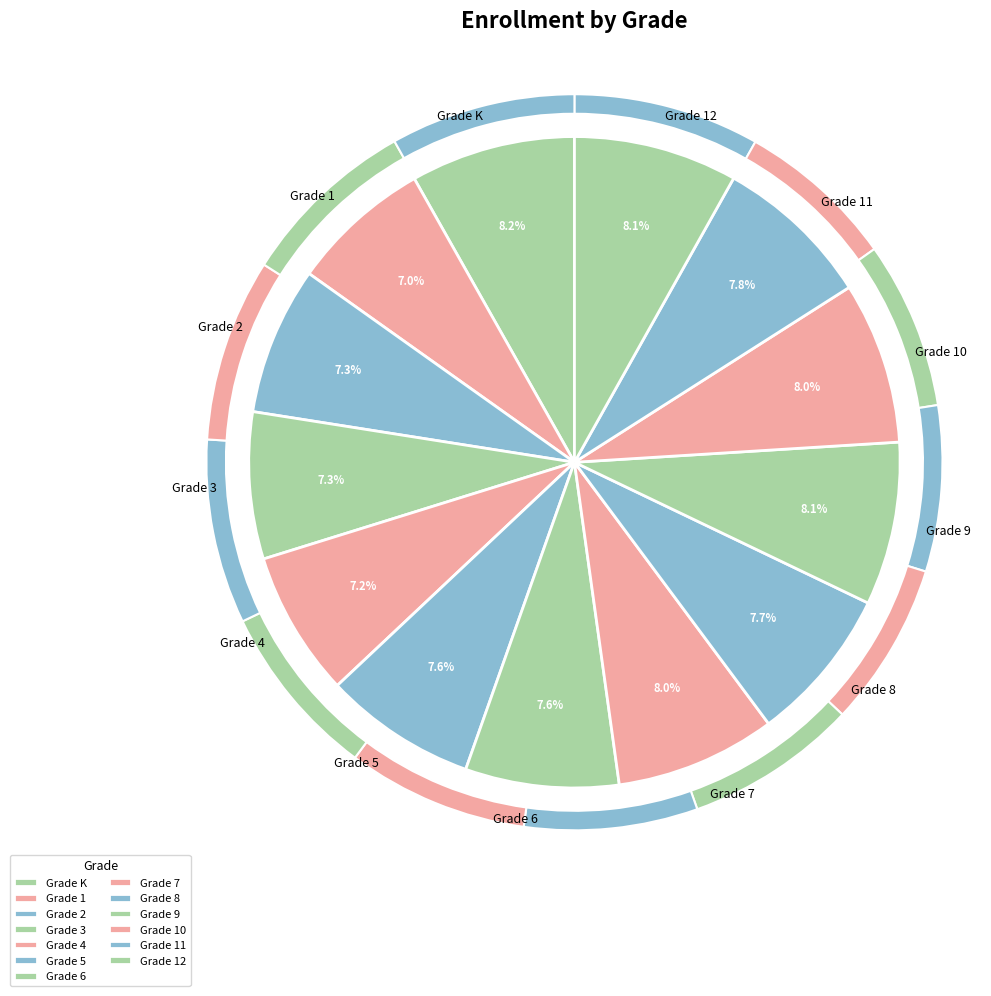

What percentage is the Grade 10 slice, to the nearest percent?

8%